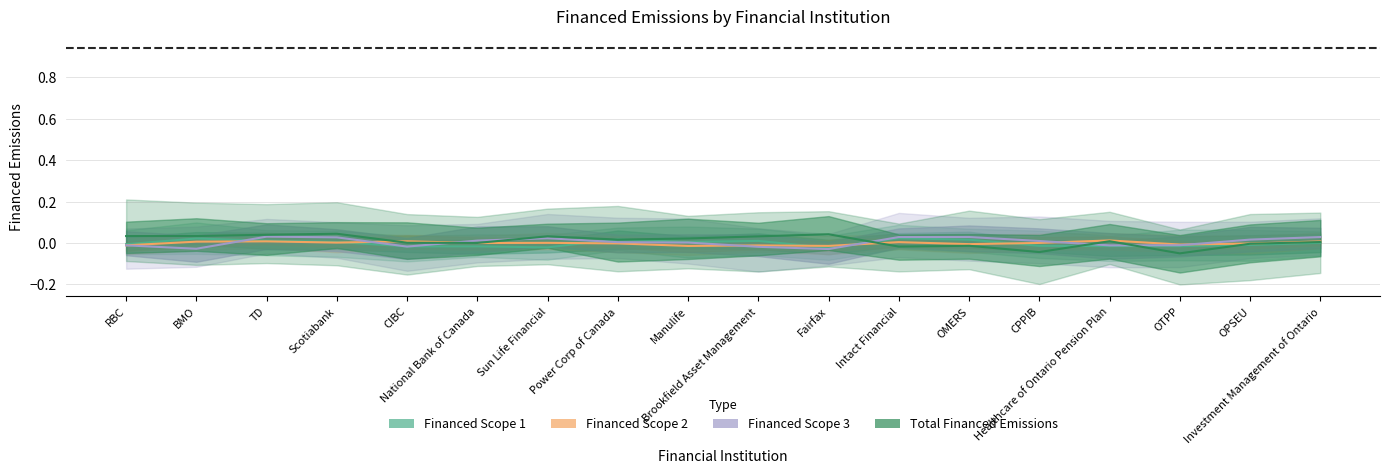

Does the chart display data point markers on the line(s)?

No